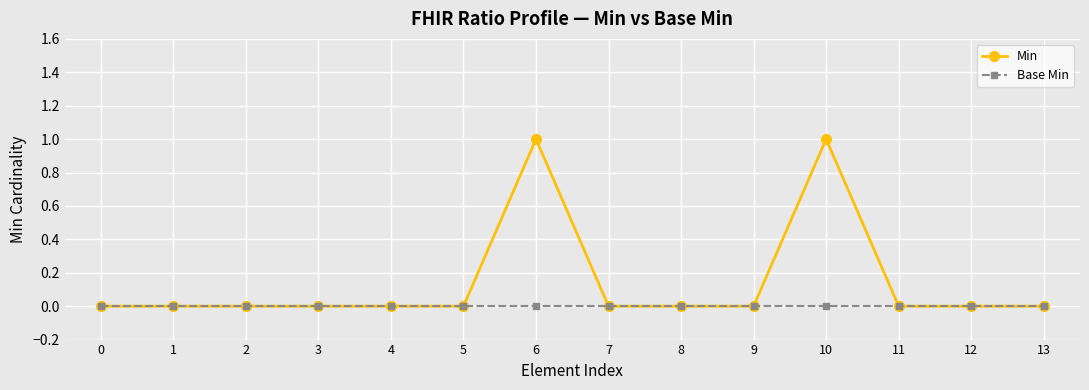

Is it true that Base Min equals 0 at 1?

True